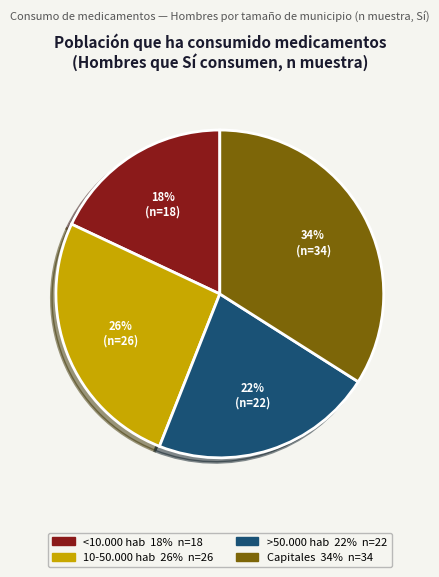

To the nearest percent, what percentage of the pie is Capitales?

34%